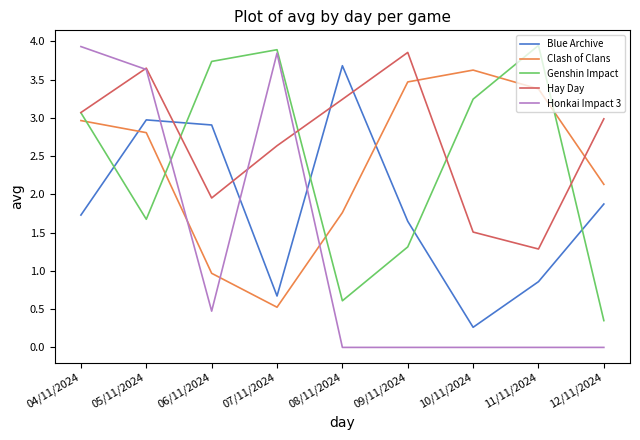

What is the total value across all series at 11/11/2024?

9.5